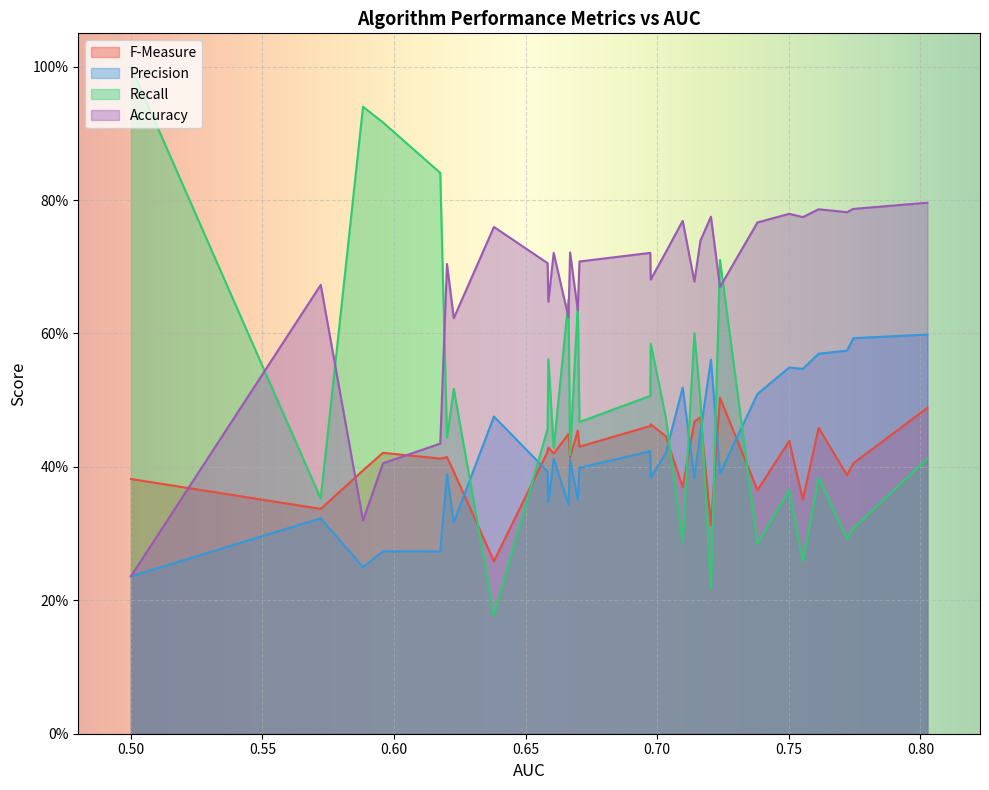

What is the difference between the maximum and minimum values in the Precision series?

0.4